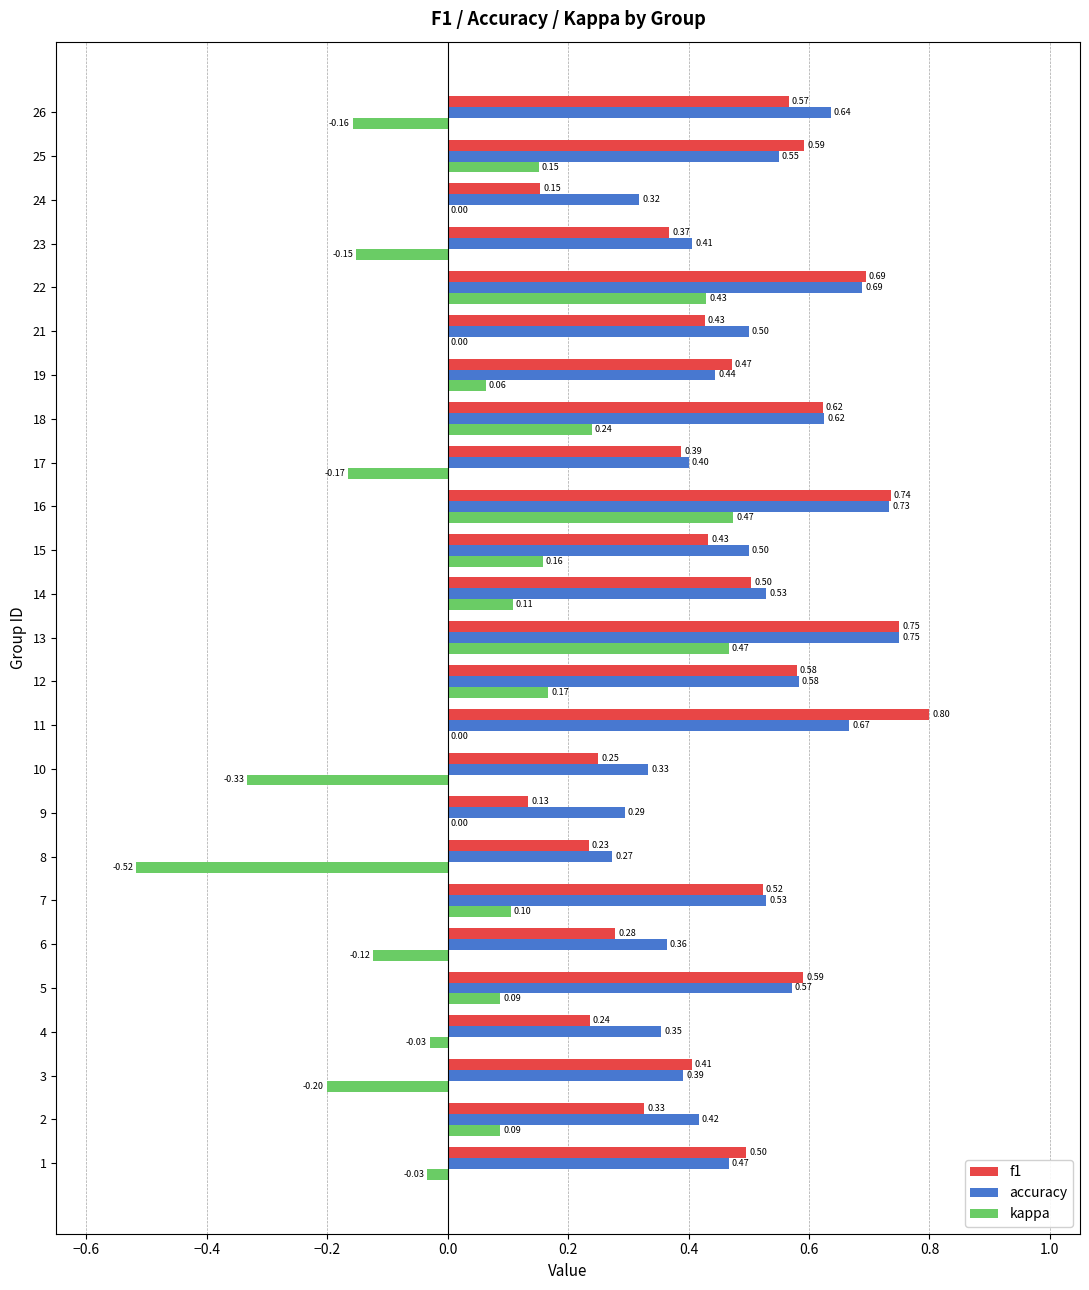

Between 13 and 14, which series saw the biggest shift?

kappa